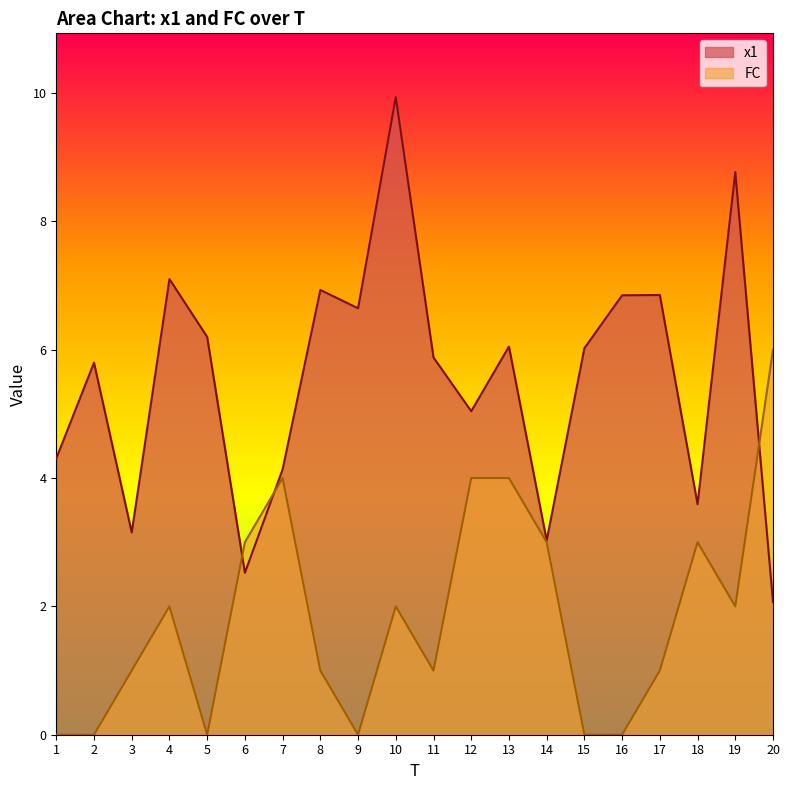

How many intersections are there between x1 and FC?

3